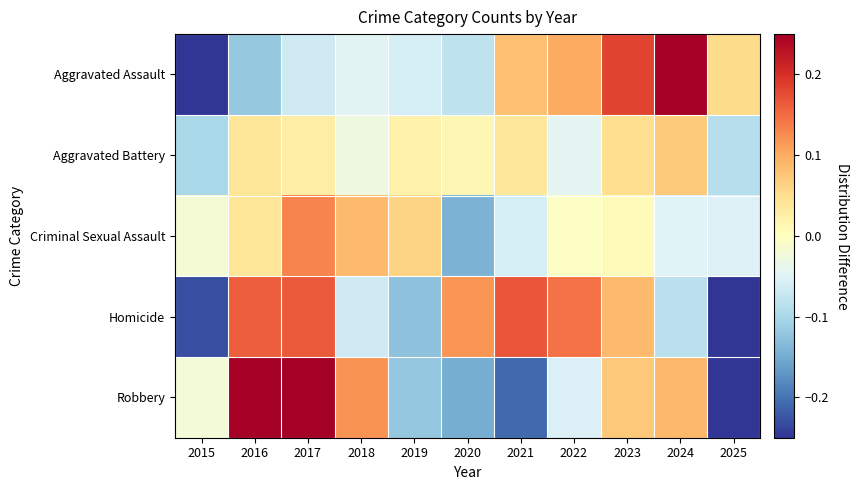

What is the total value across all series at 2019?

-0.2